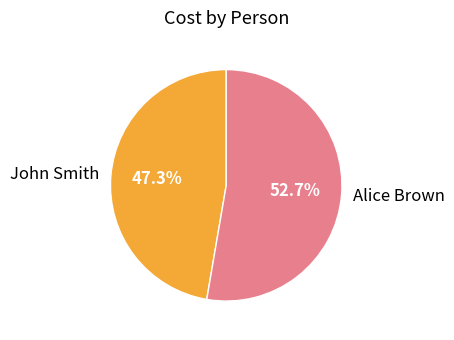

How many slices are in this pie chart?

2